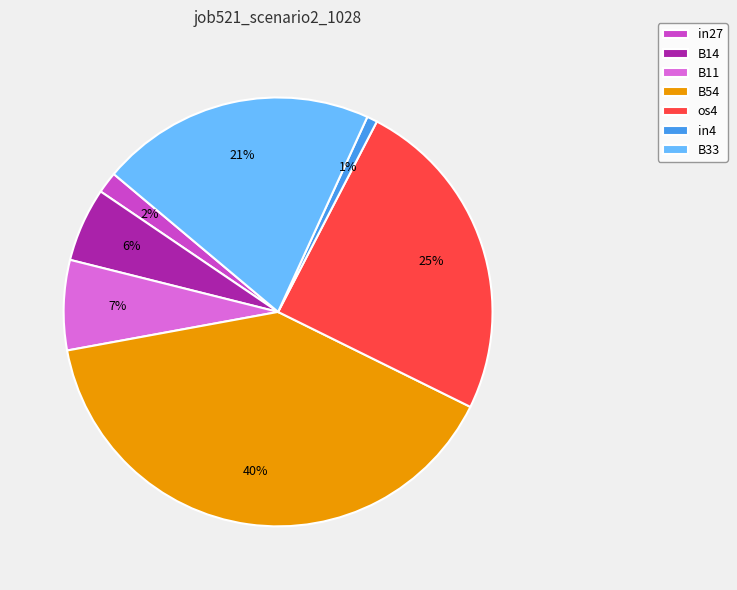

Do B11 and in4 together represent more than half of the pie?

No